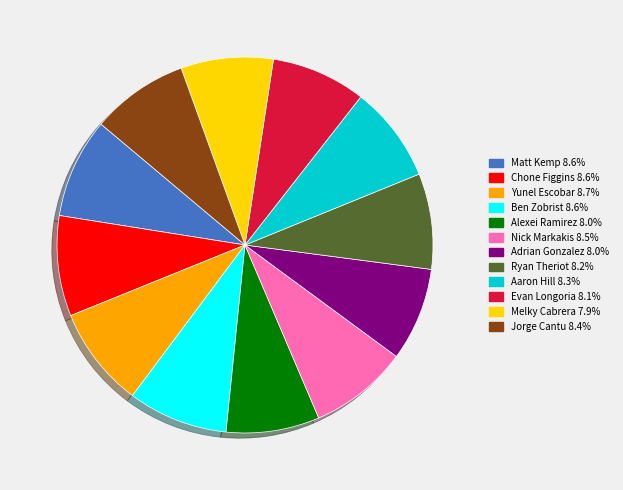

How many slices are in this pie chart?

12